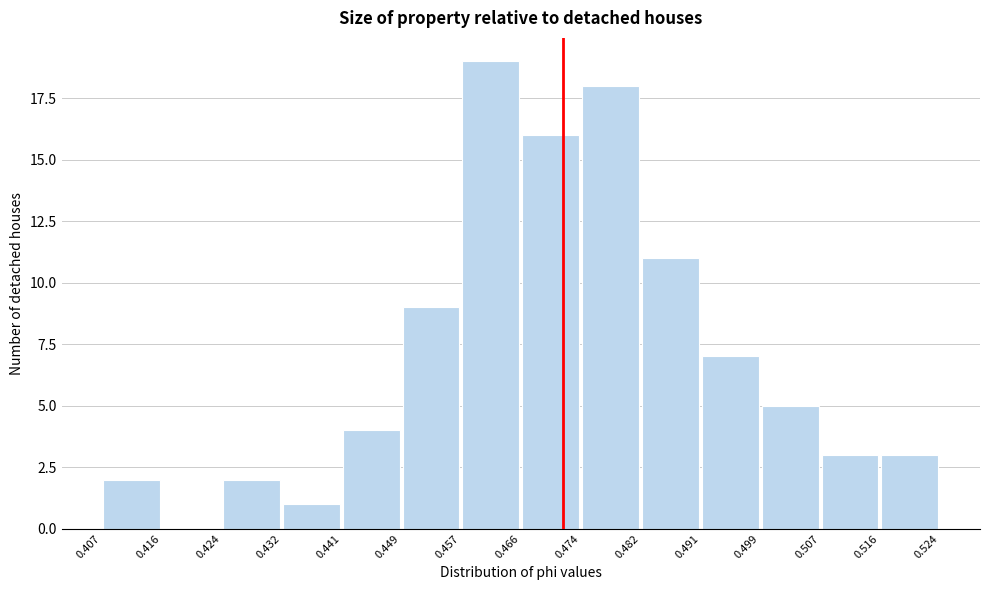

Over which range of the x-axis is the bar tallest?

0.457 to 0.466